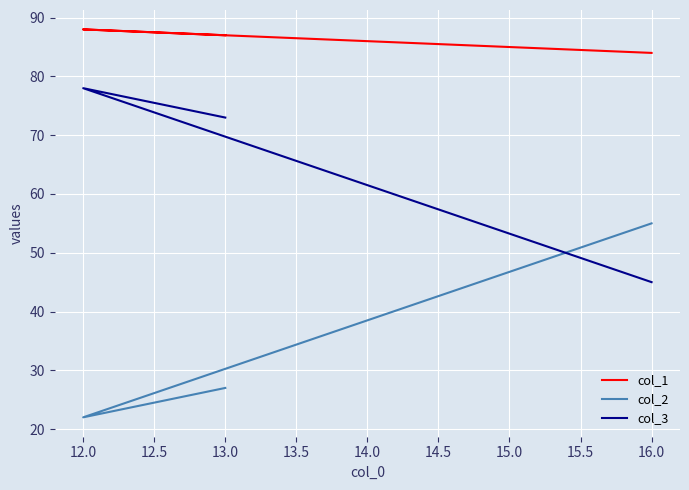

Which series has the largest total across all categories?

col_1